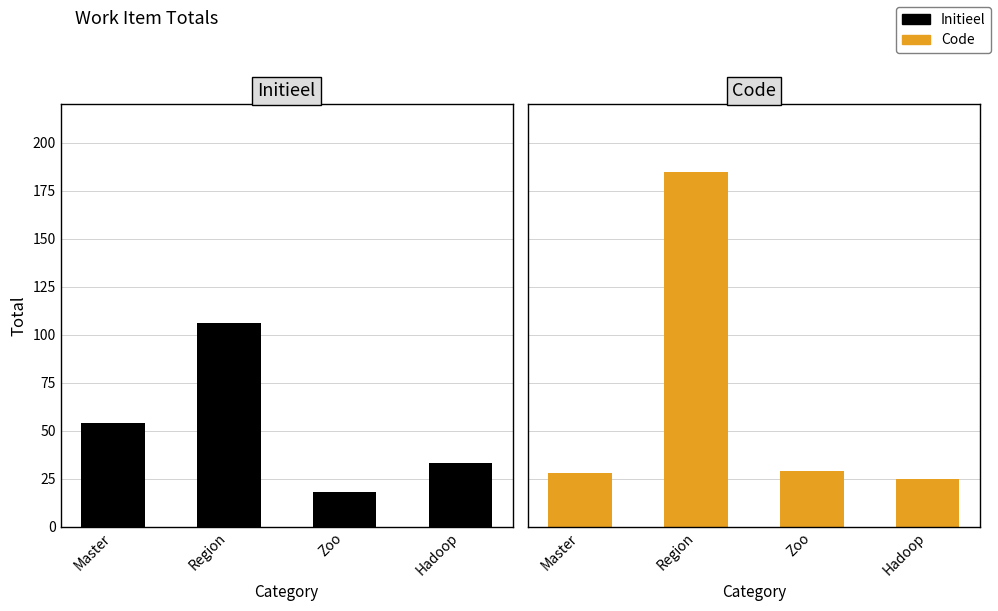

What is the difference between the second highest and minimum values in the Code series?

4